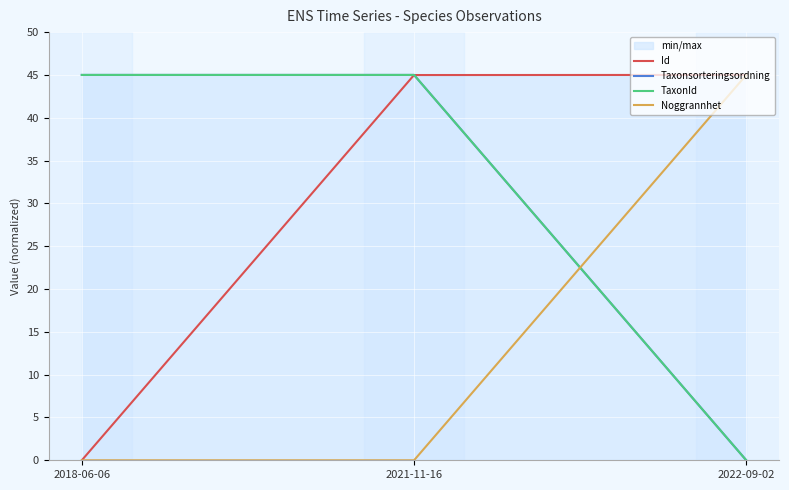

What is the maximum value for Id?

45.0